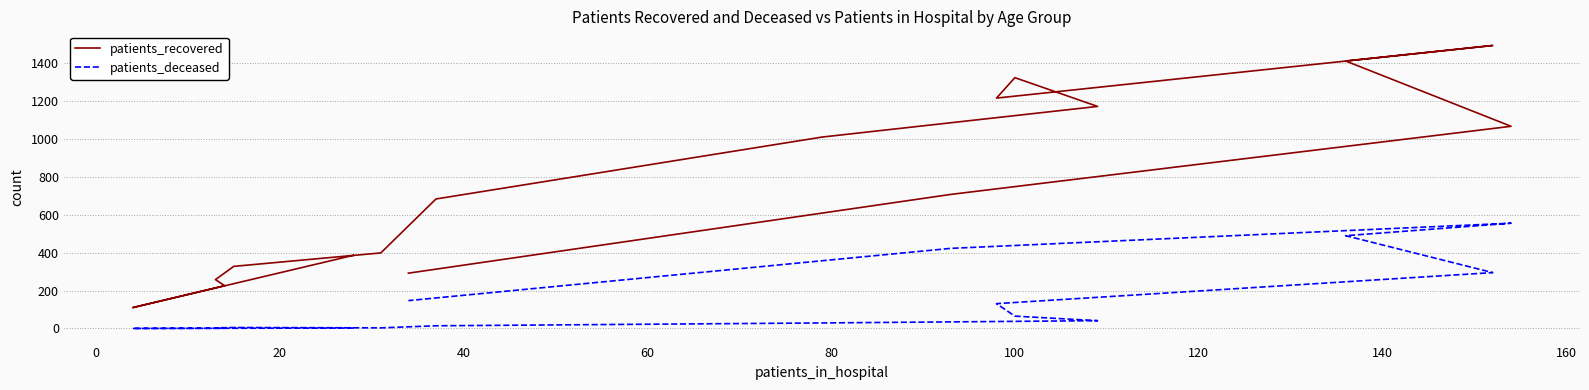

Does the chart have visible grid lines?

Yes